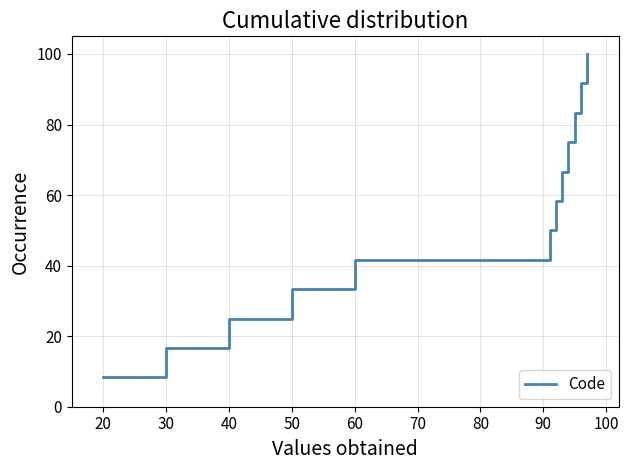

Reading right to left, extract all data points from this chart.

100.0	91.7	83.3	75.0	66.7	58.3	50.0	41.7	33.3	25.0	16.7	8.3